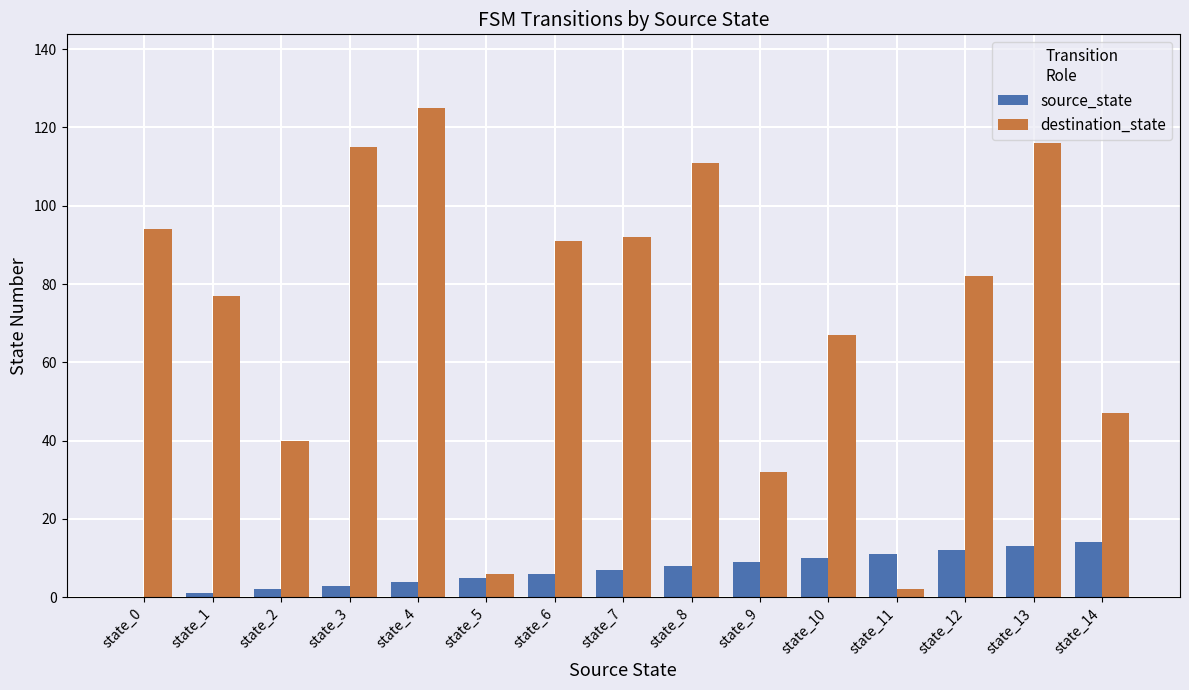

The source_state series shows 4 at state_10. True or false?

False